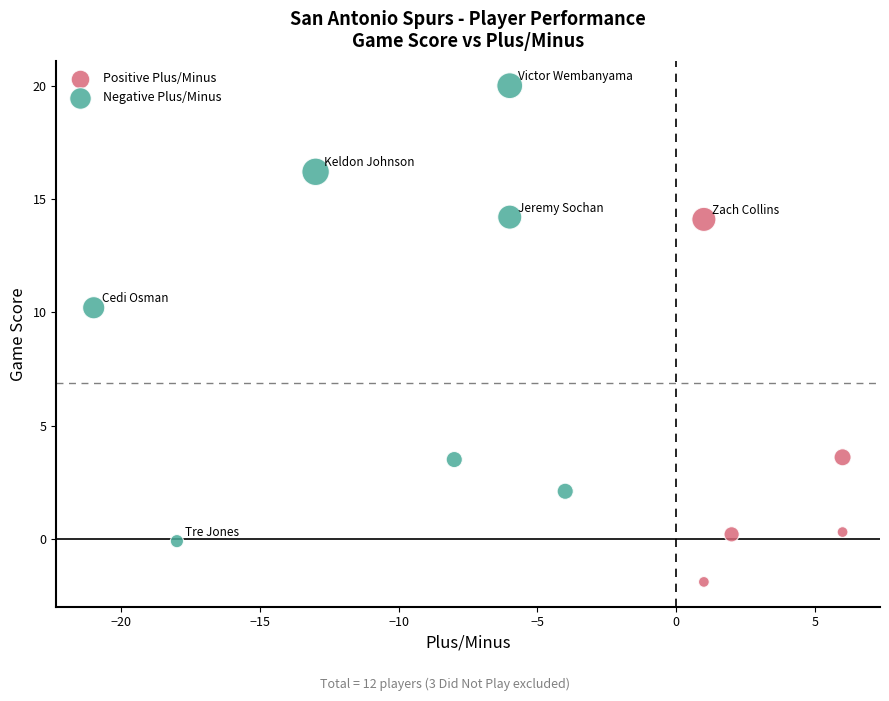

Which series has the largest Y range (max minus min)?

Negative Plus/Minus